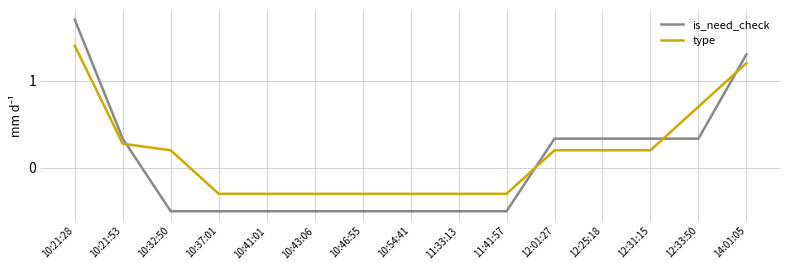

What is the total value across all series at 10:21:53?

0.6